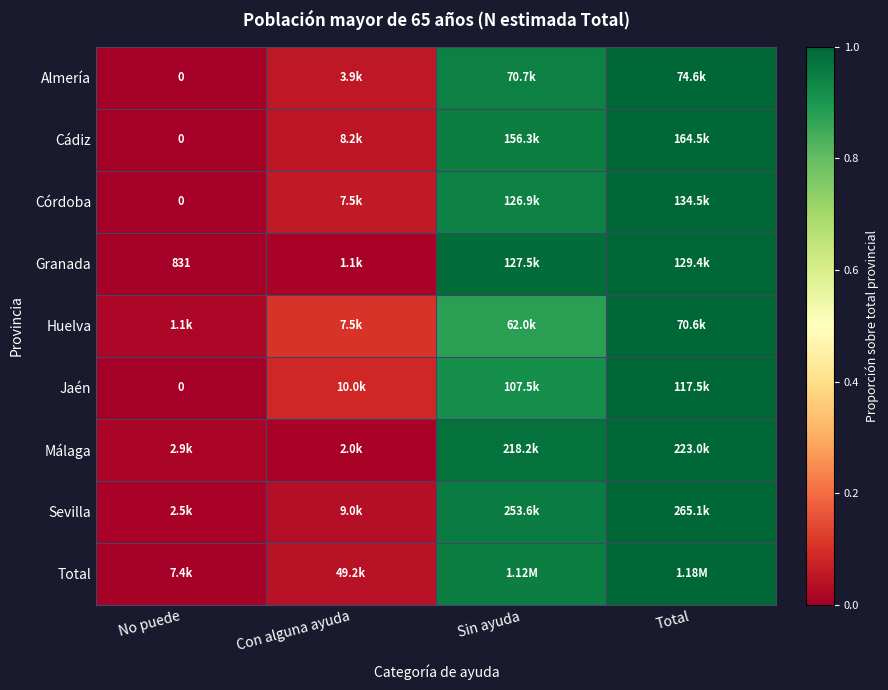

Is it true that Almería equals 0.9 at Sin ayuda?

True